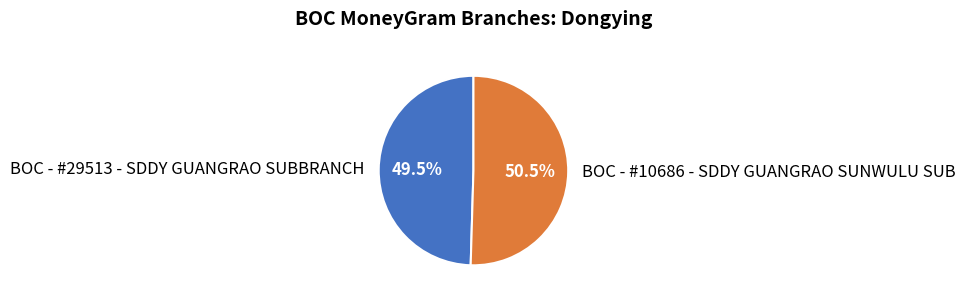

Which slice is the largest?

BOC - #10686 - SDDY GUANGRAO SUNWULU SUB